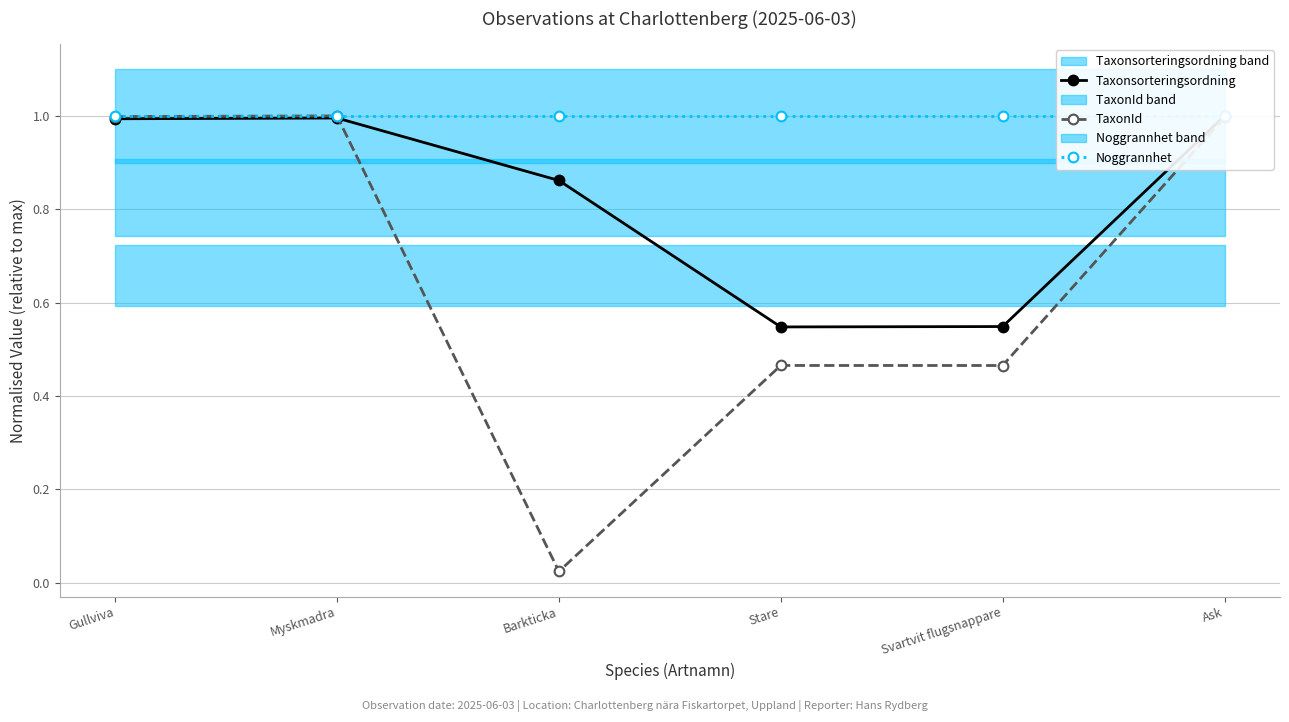

What is the average value of the TaxonId series?

0.7